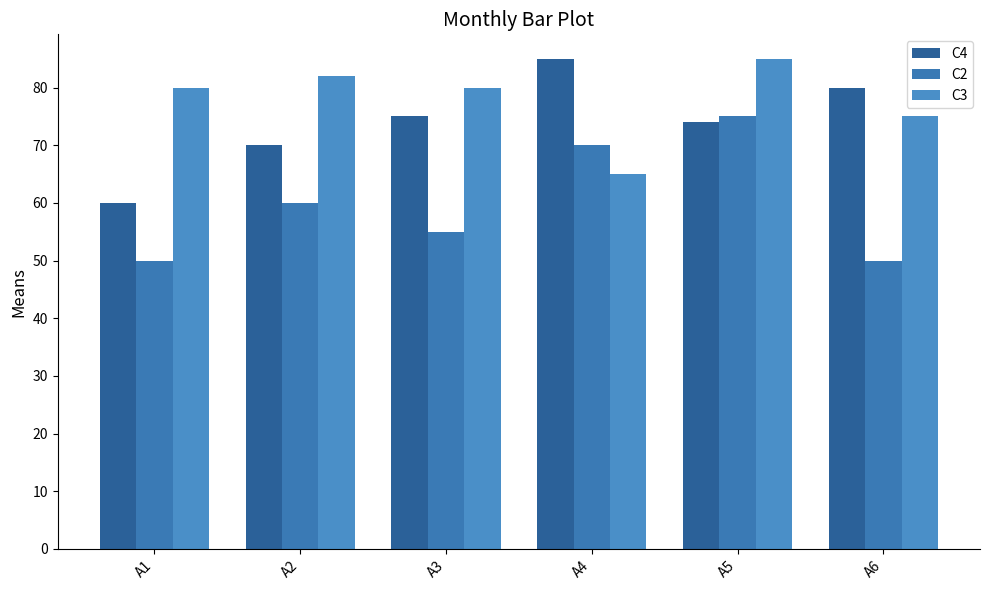

What is the difference between the highest and lowest values at A6?

30